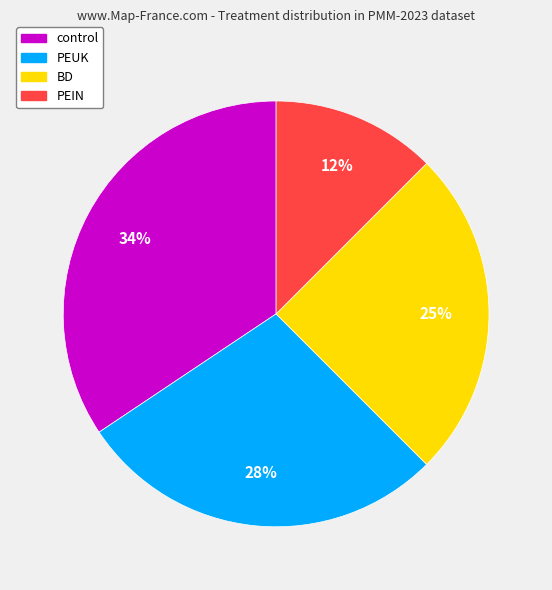

To the nearest percent, what is the average slice percentage?

25%